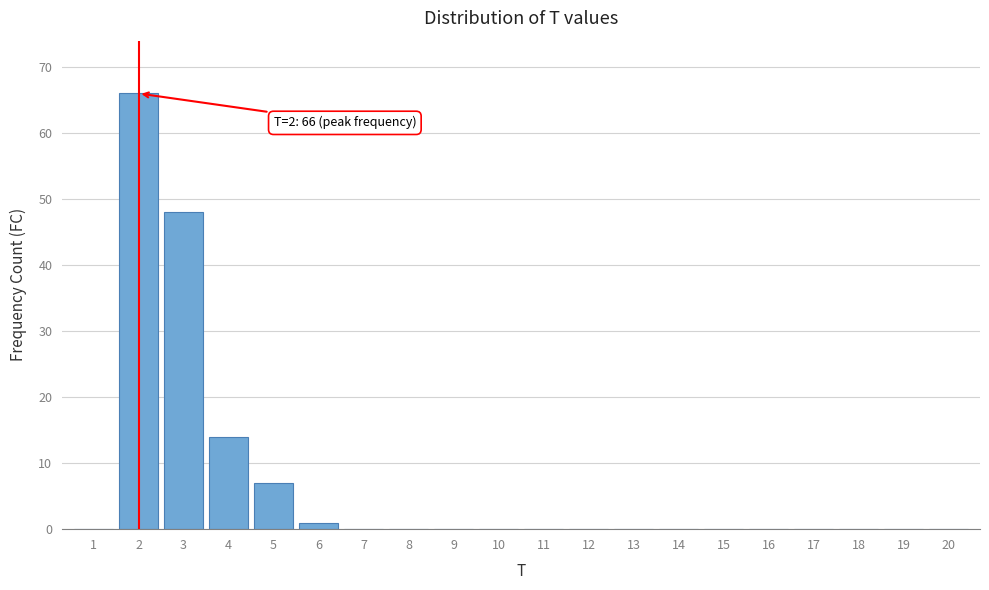

Reading left to right, list all the values displayed in this chart.

1=0	2=66	3=48	4=14	5=7	6=1	7=0	8=0	9=0	10=0	11=0	12=0	13=0	14=0	15=0	16=0	17=0	18=0	19=0	20=0